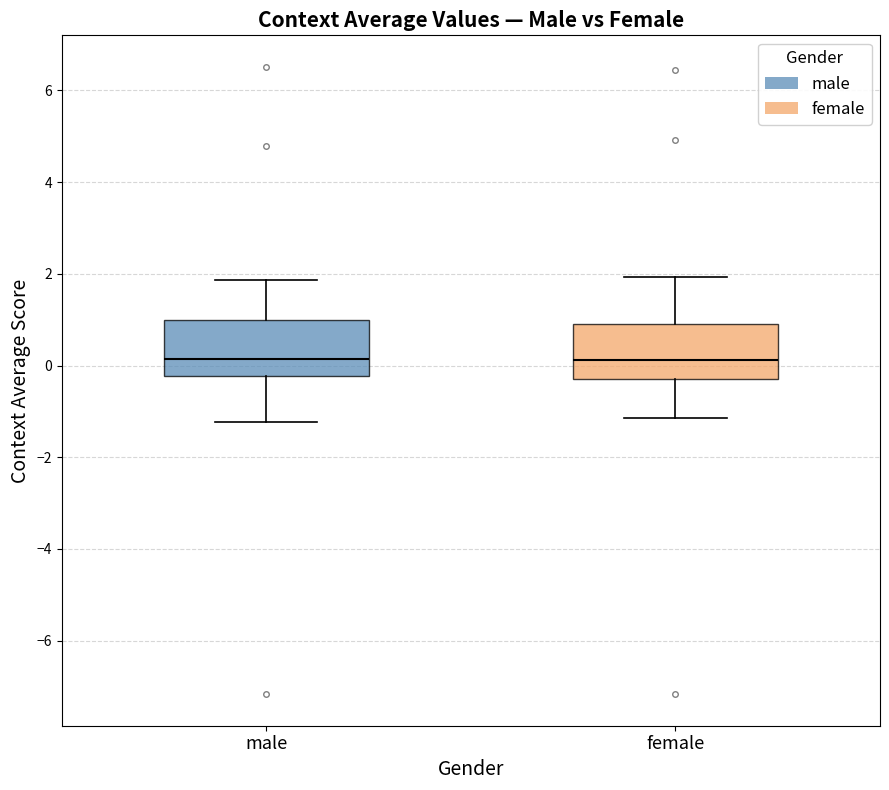

Where is the upper edge of the box for male on the y-axis? The values are not printed on the chart, so give them approximately, as read against the axis.

1.0